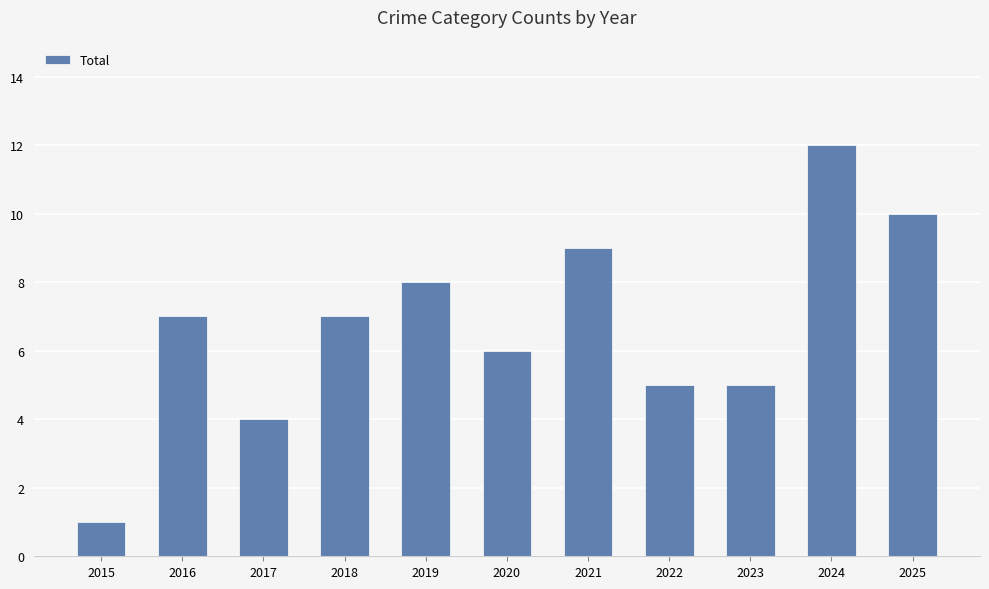

The chart shows a value of 20 at 2024. True or false?

False